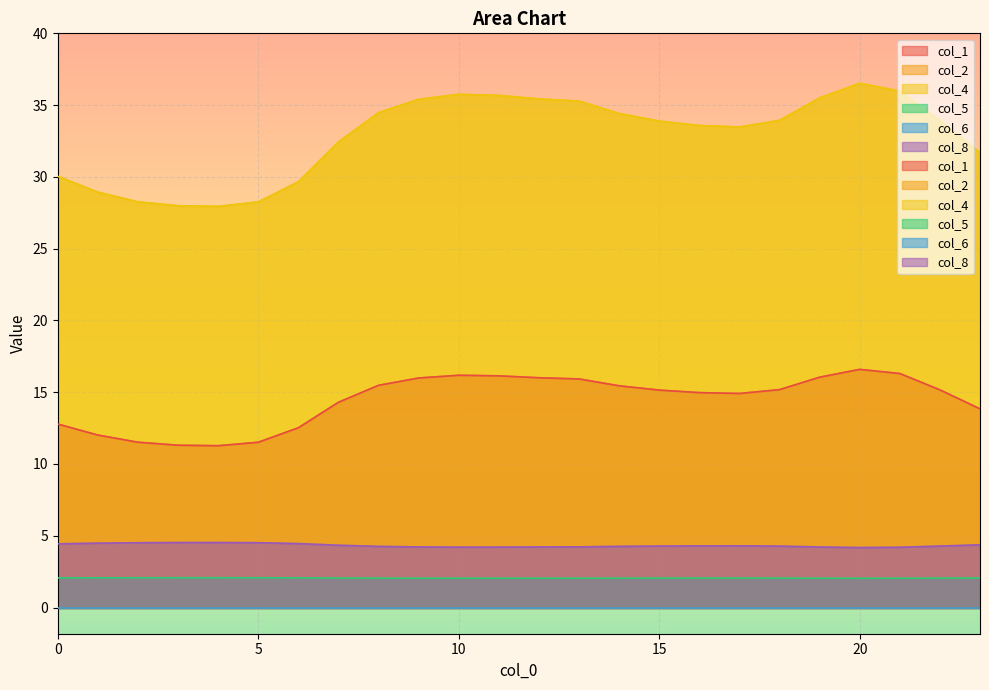

Which category has the highest value in the col_5 series?

4